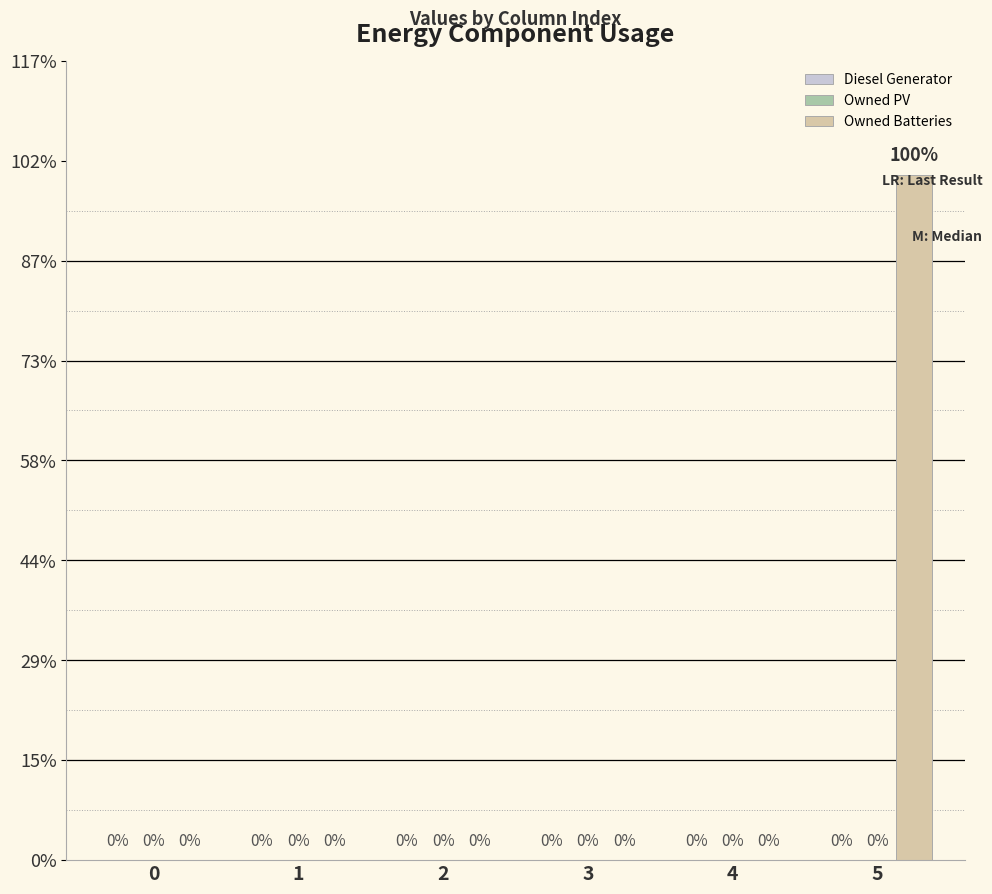

Are the bars horizontal?

No